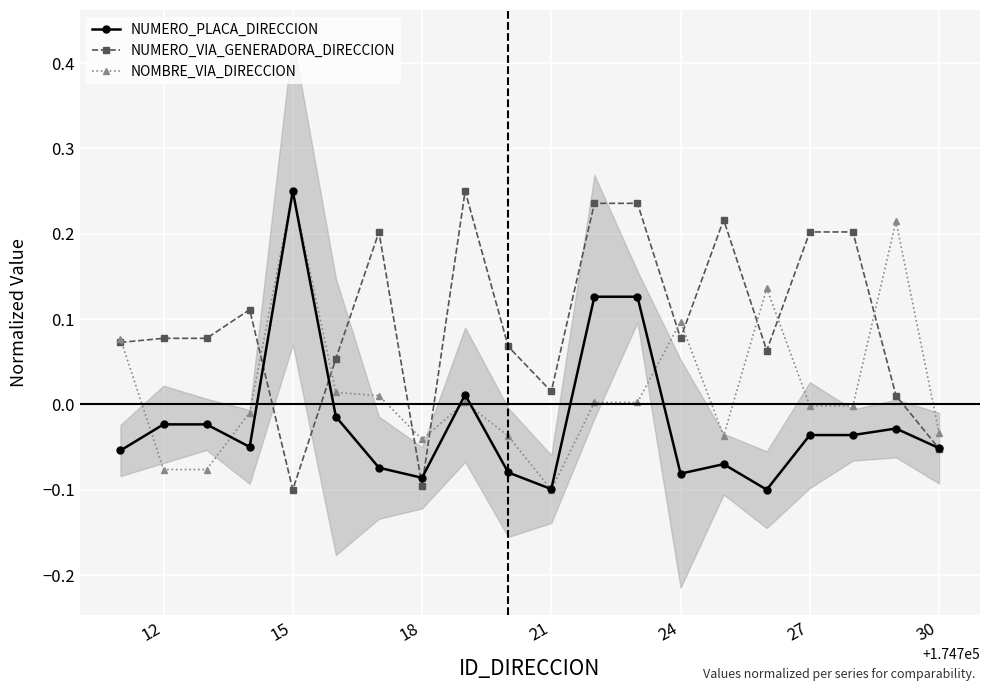

At which label does NUMERO_PLACA_DIRECCION reach its peak?

15